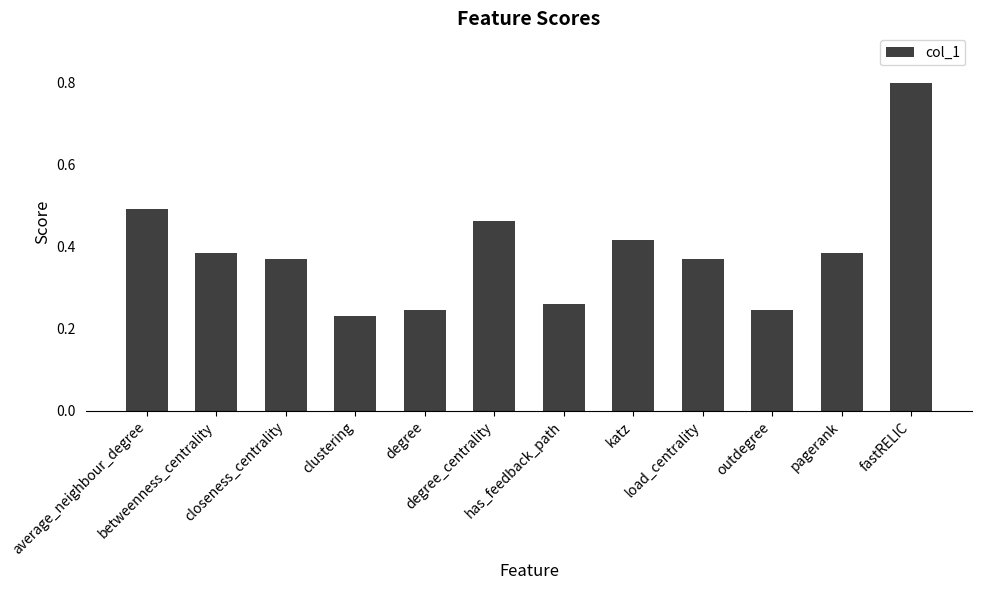

What is the difference between the maximum and minimum values?

0.6